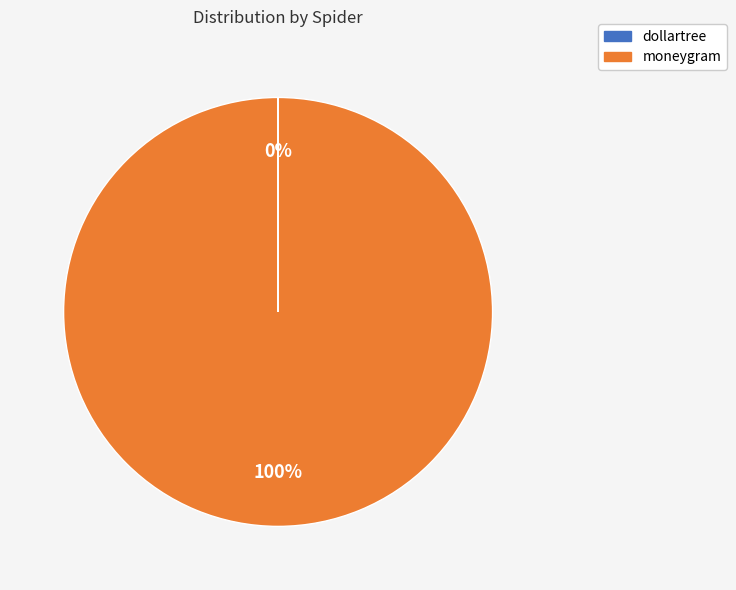

To the nearest percent, what portion does moneygram represent?

100%